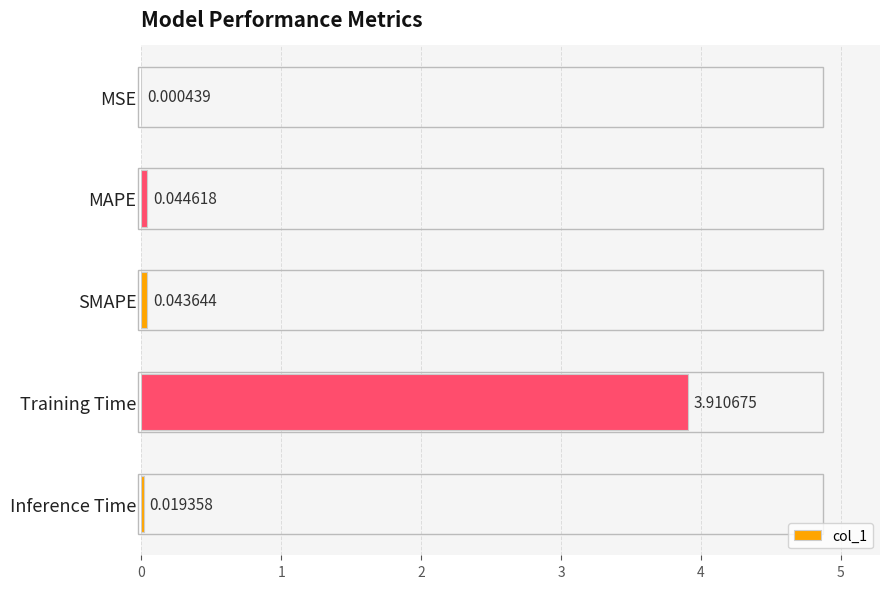

What is the change in value from SMAPE to Training Time?

+3.9